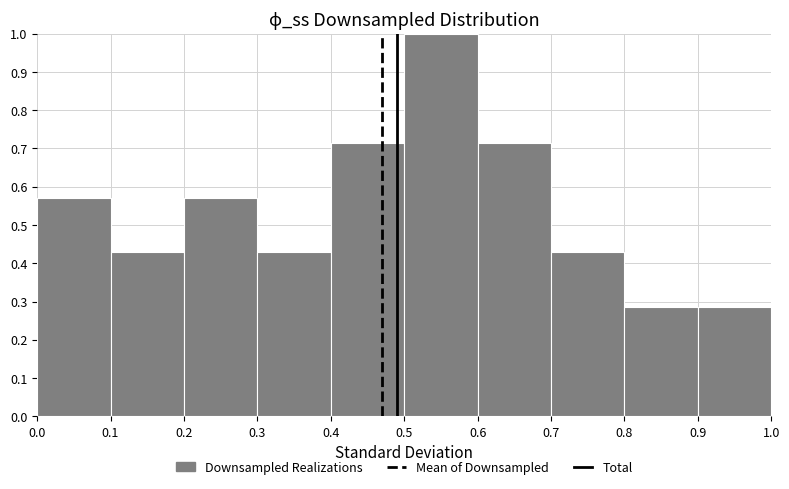

Reading left to right, transcribe this chart: for each bar, give the range it covers on the x-axis and its height. The values are not printed on the chart, so give them approximately, as read against the axis.

0.0 to 0.1: 0.57
0.1 to 0.2: 0.43
0.2 to 0.3: 0.57
0.3 to 0.4: 0.43
0.4 to 0.5: 0.71
0.5 to 0.6: 1.00
0.6 to 0.7: 0.71
0.7 to 0.8: 0.43
0.8 to 0.9: 0.29
0.9 to 1.0: 0.29